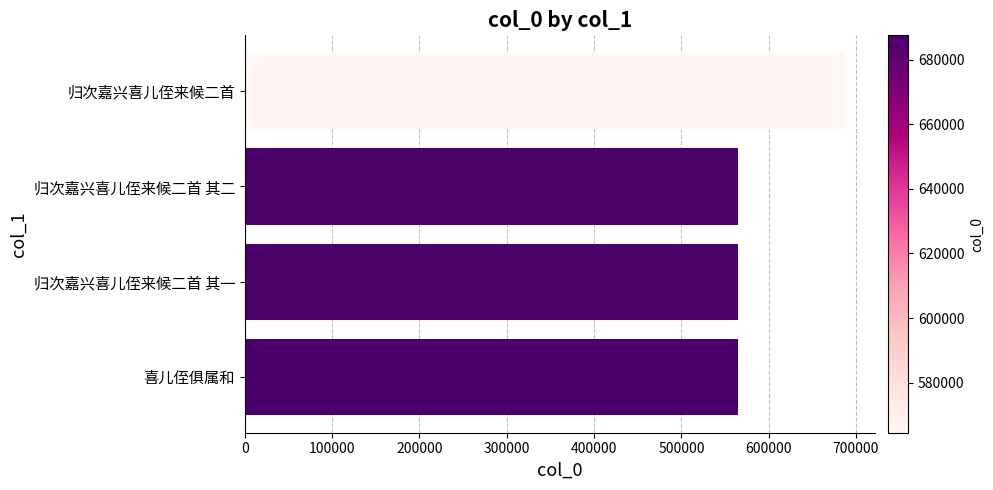

What value does the data have at 归次嘉兴喜儿侄来候二首?

687489